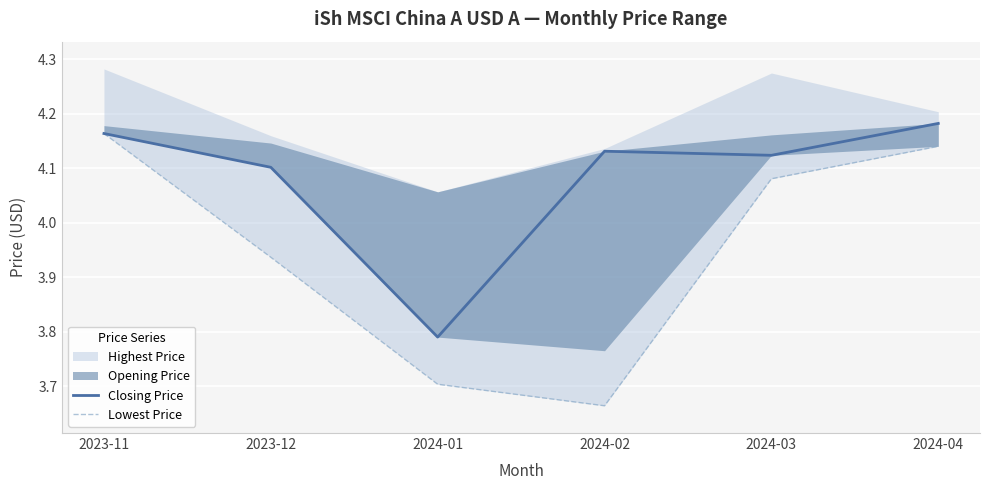

What is the difference between the maximum and minimum values in the Lowest Price series?

0.5